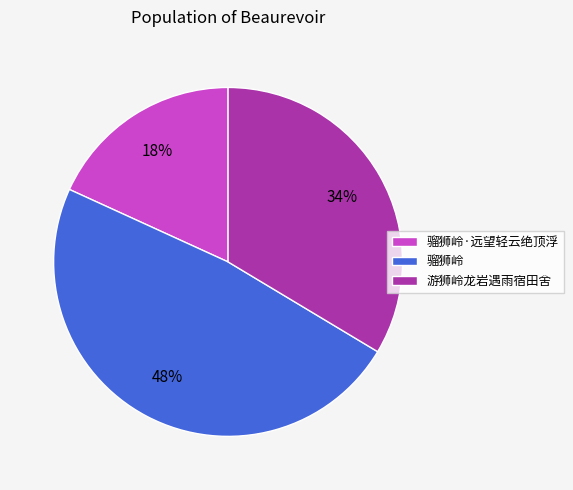

Which category has the smallest portion of the pie?

骝狮岭·远望轻云绝顶浮